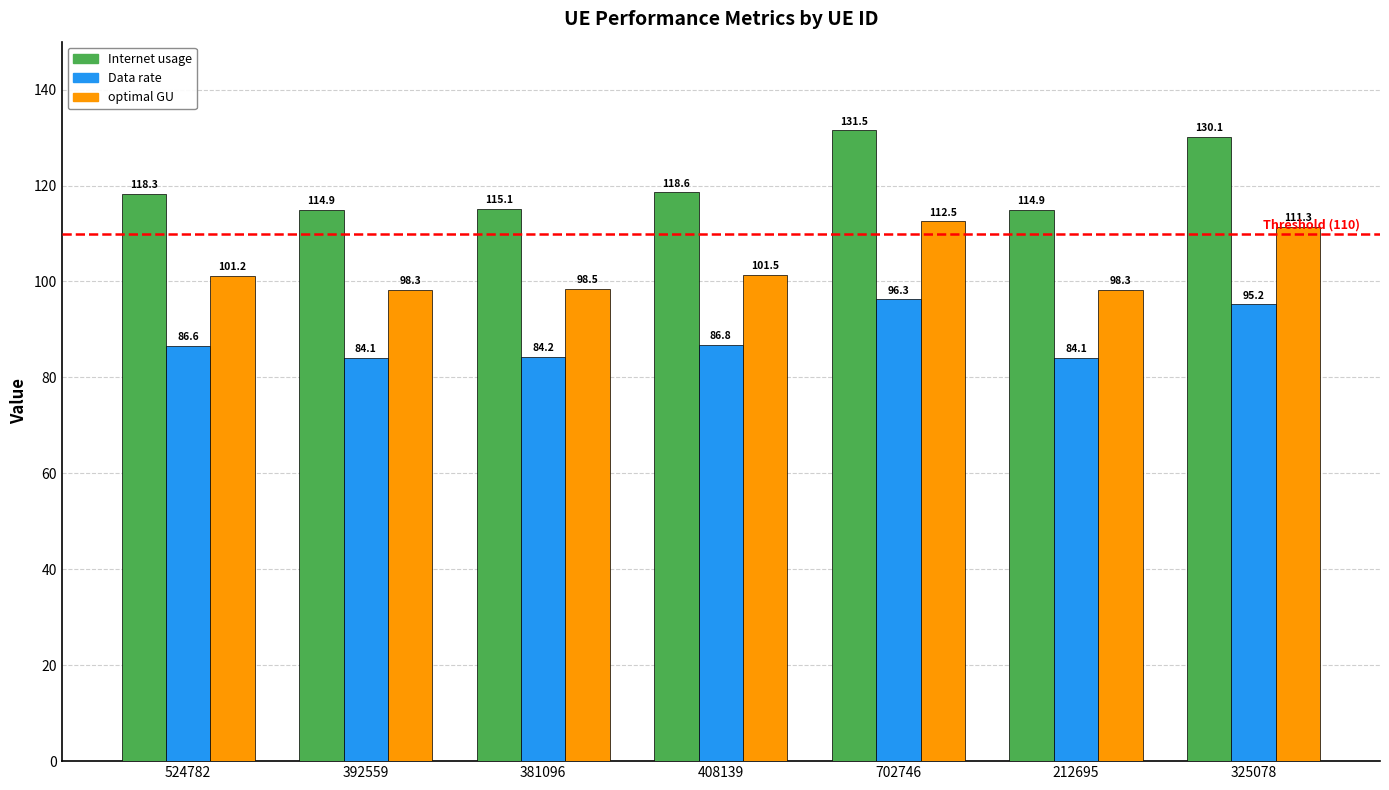

What is the sum of all Internet usage values?

843.2